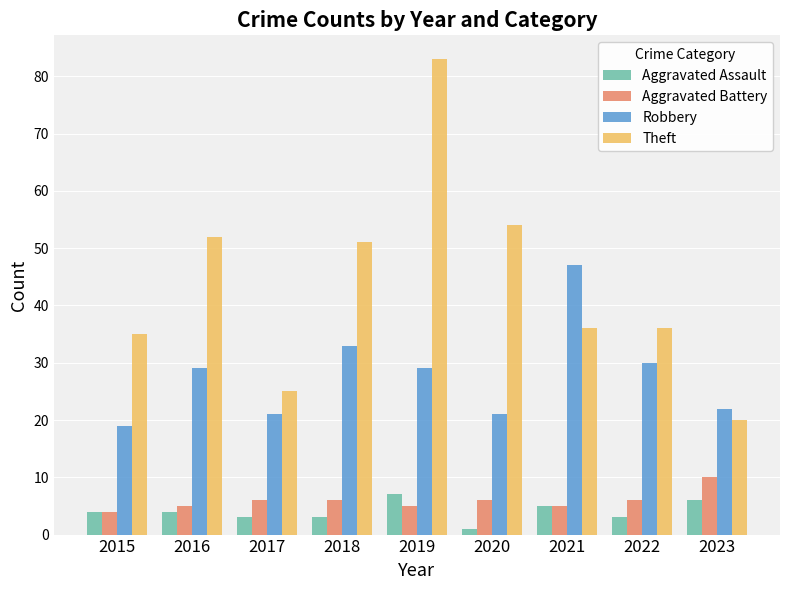

How many data points does each series have?

9